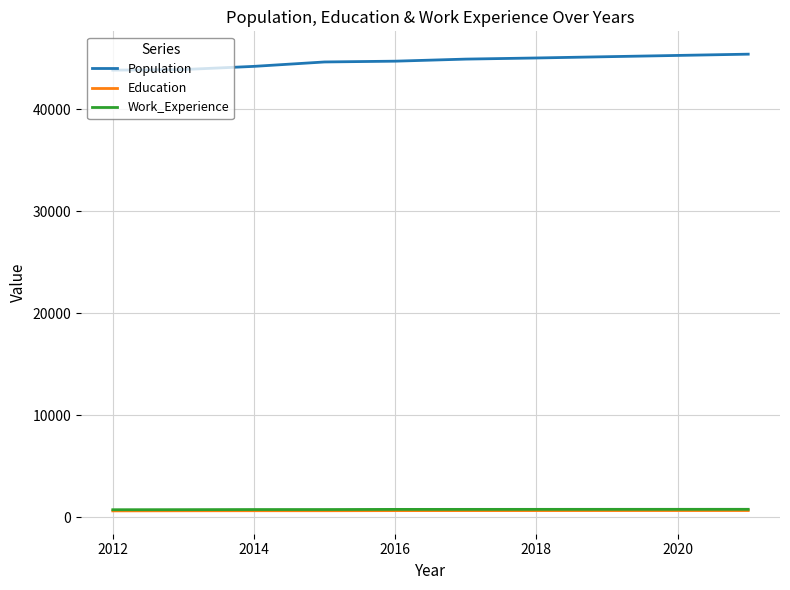

At how many categories does at least one series exceed 36268?

10